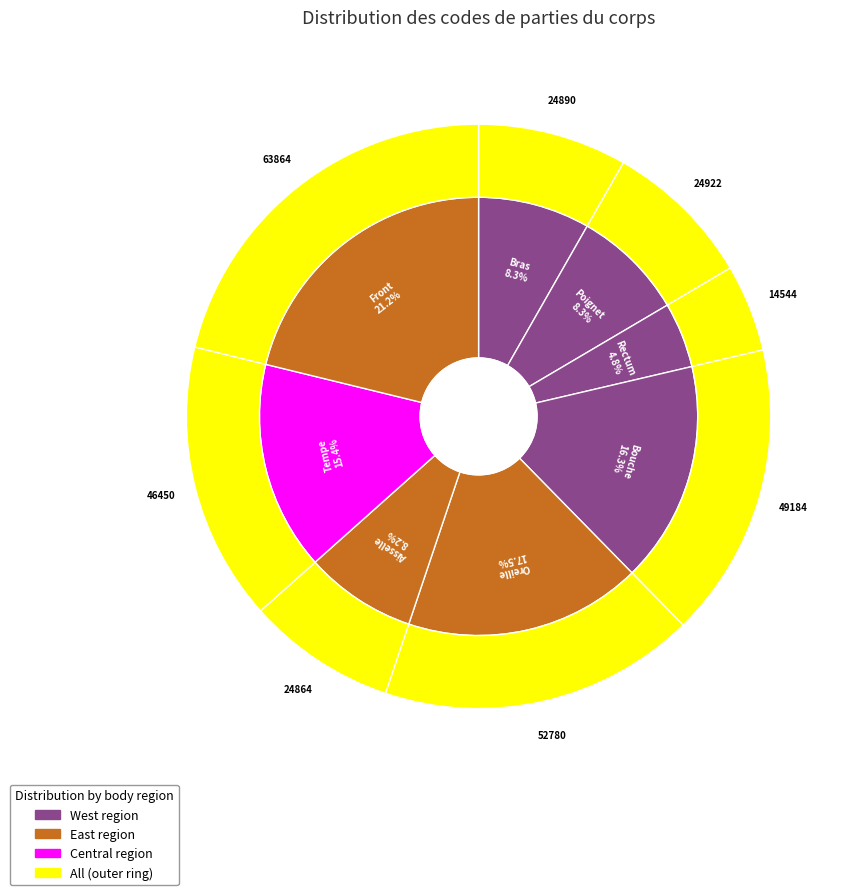

What portion of the pie excludes Bouche?

83.7%